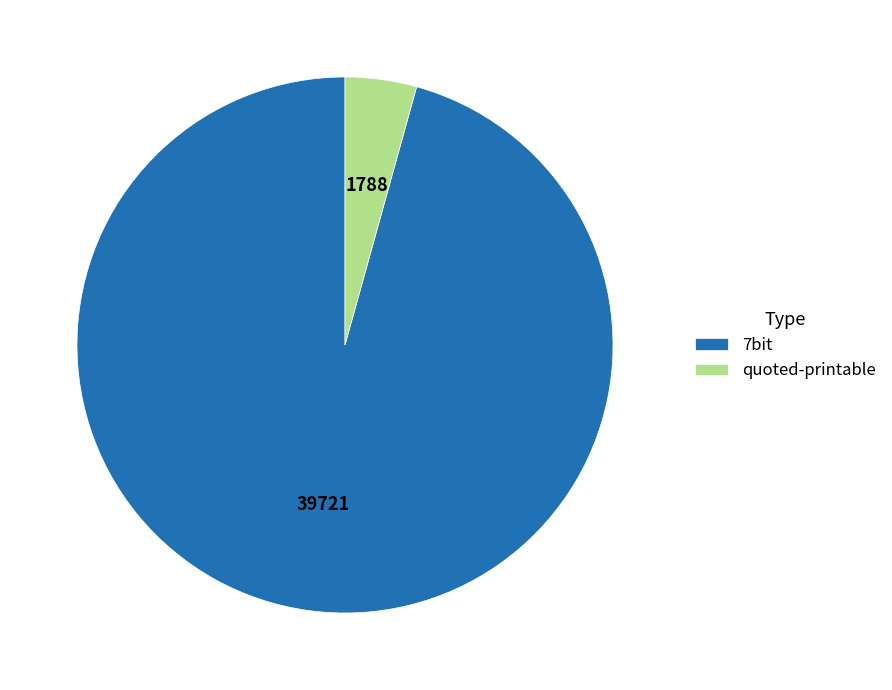

Between 7bit and quoted-printable, which is larger?

7bit